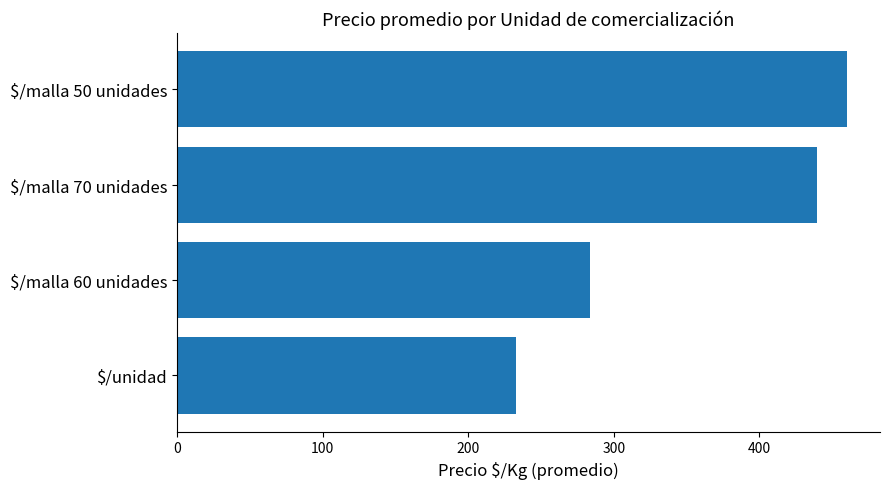

How many bars are there in total?

4